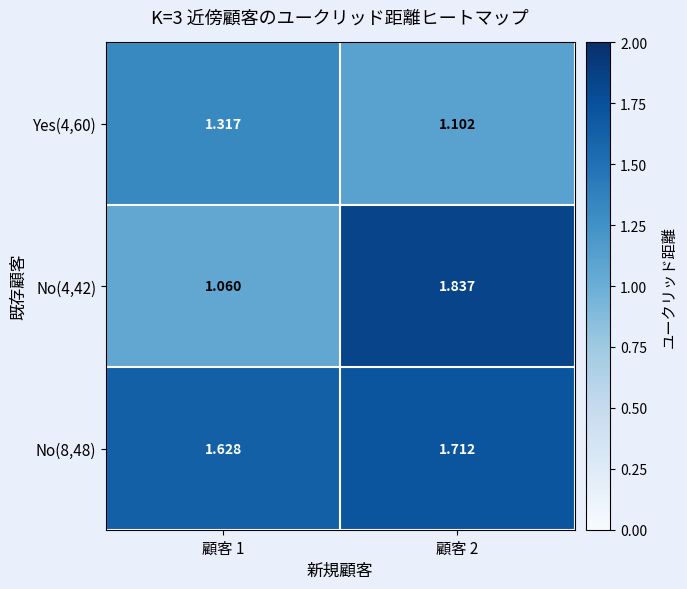

Is the value of No(8,48) at 顧客 2 greater than the value of Yes(4,60) at 顧客 2?

Yes